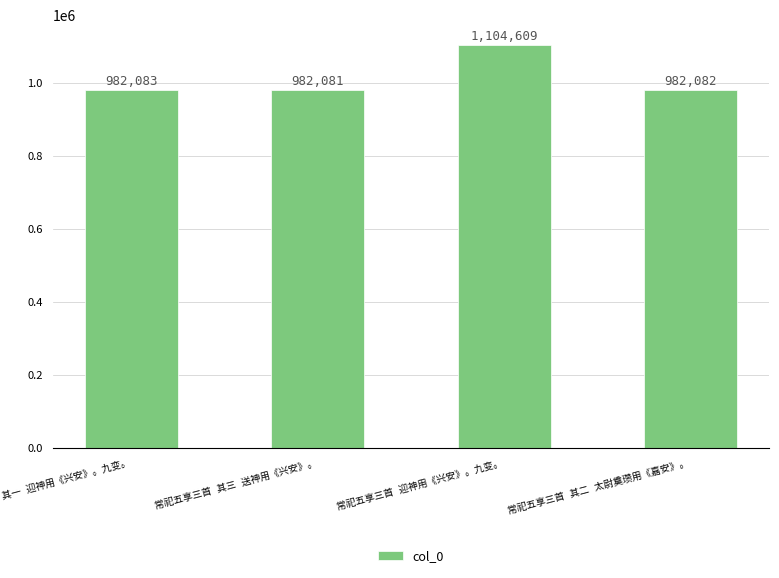

What is the maximum value shown in the chart?

1104609